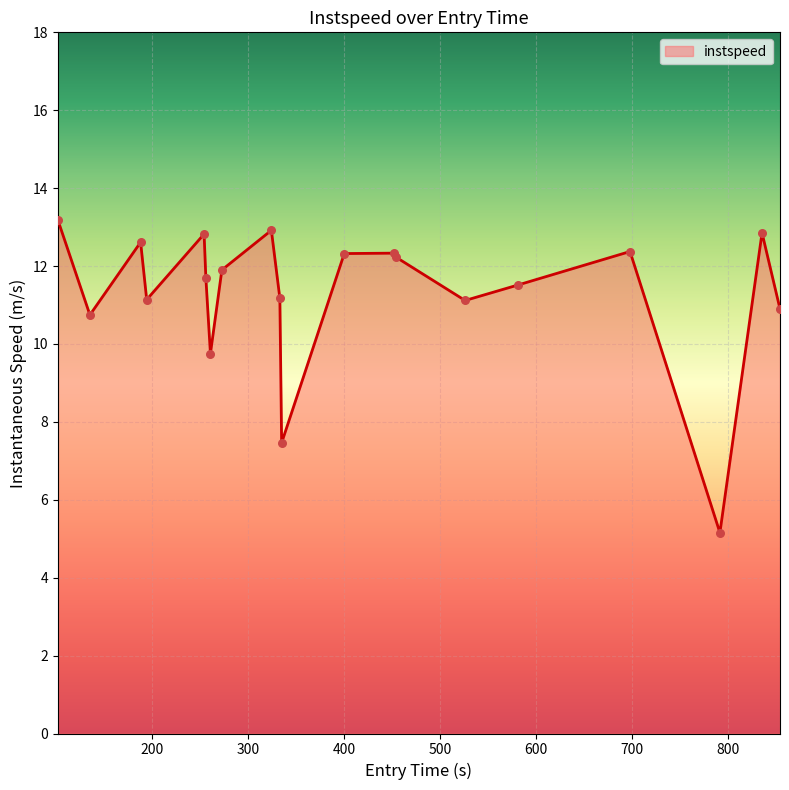

What is the greatest value displayed?

13.2